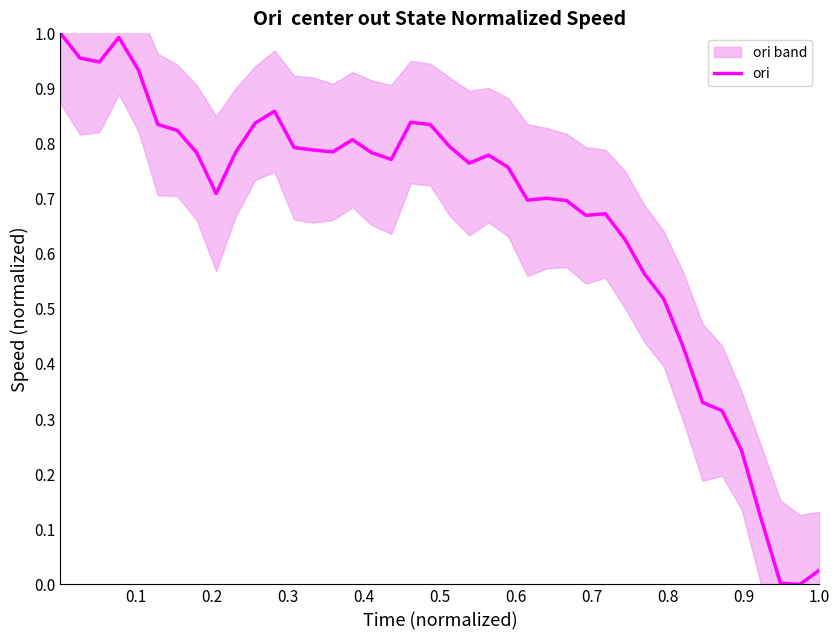

Reading left to right, extract all data points from this chart.

1.0	1.0	0.9	1.0	0.9	0.8	0.8	0.8	0.7	0.8	0.8	0.9	0.8	0.8	0.8	0.8	0.8	0.8	0.8	0.8	0.8	0.8	0.8	0.8	0.7	0.7	0.7	0.7	0.7	0.6	0.6	0.5	0.4	0.3	0.3	0.2	0.1	0.0	0.0	0.0